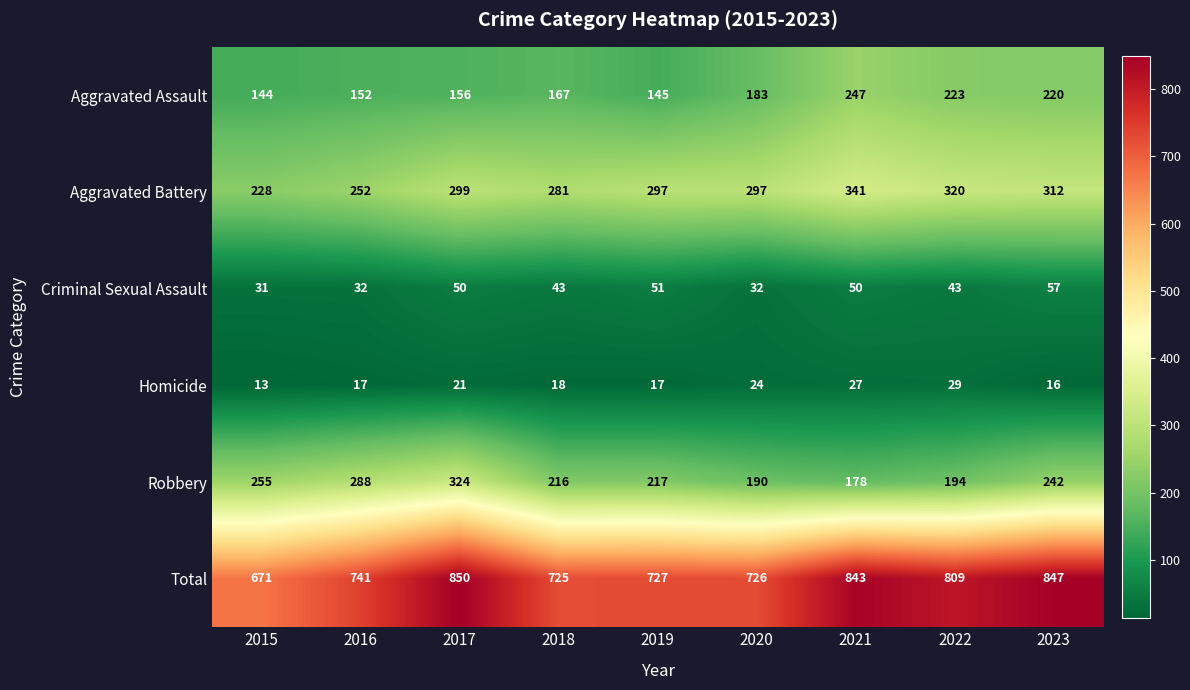

Which series changed the most between 2015 and 2023?

Total